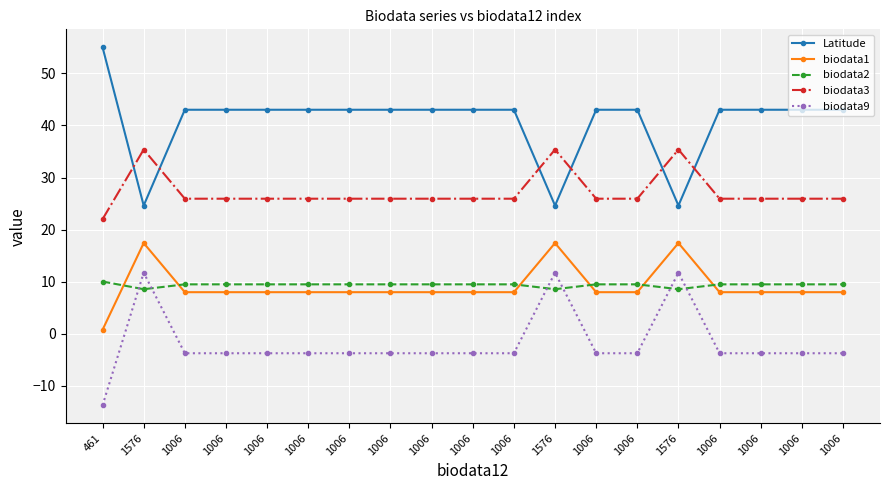

At which category is the sum across all series the highest?

1576